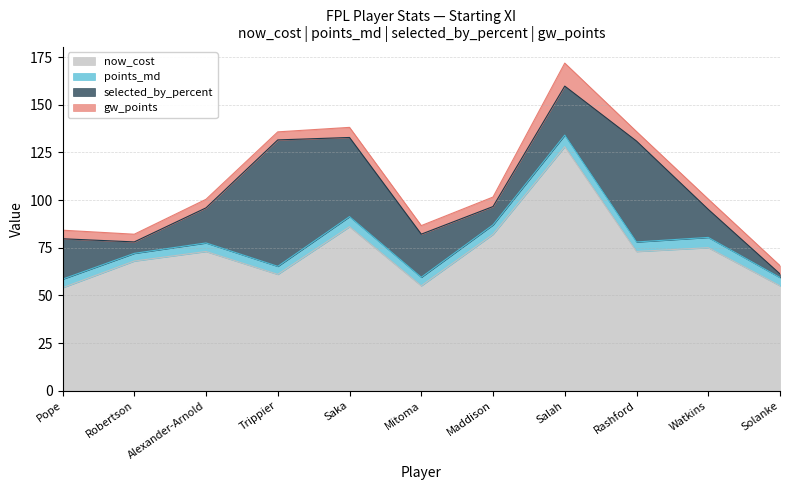

How many lines are shown in the chart?

4